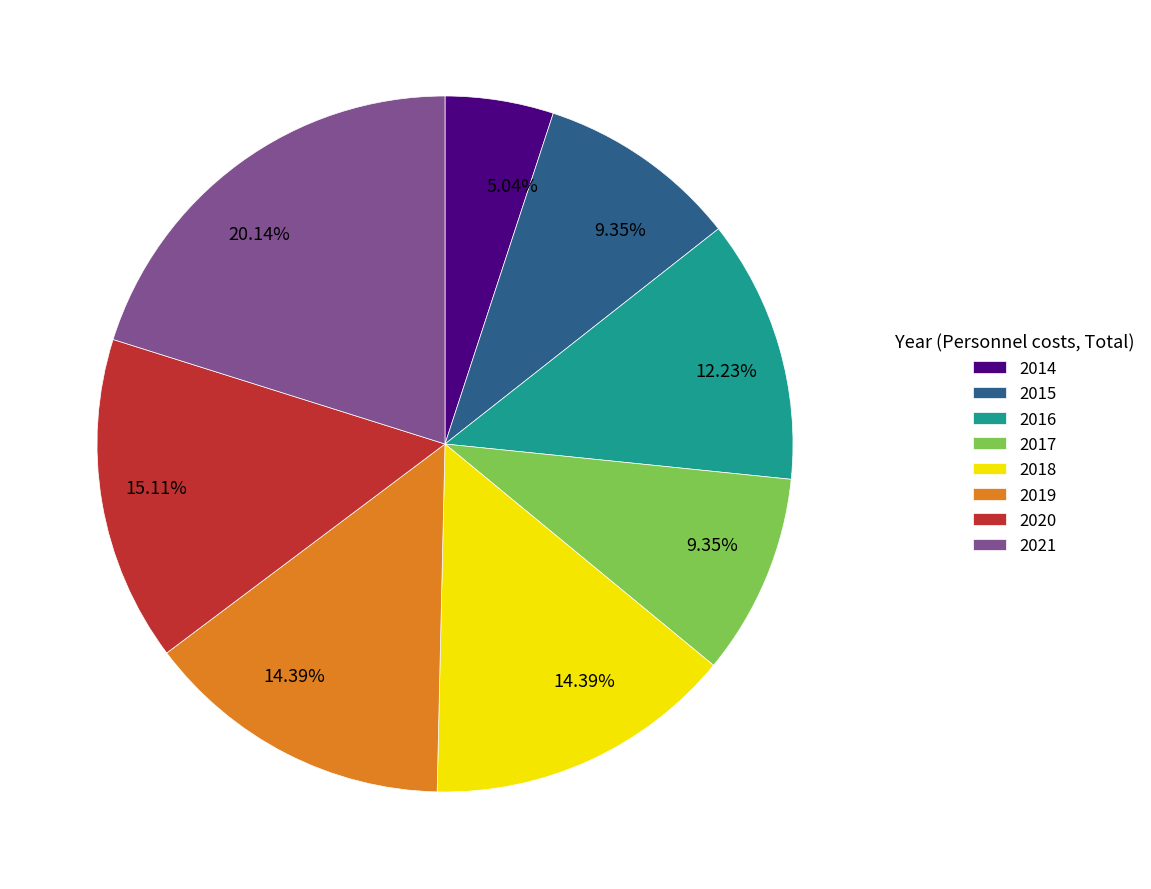

Does 2020 represent more than half of the total?

No